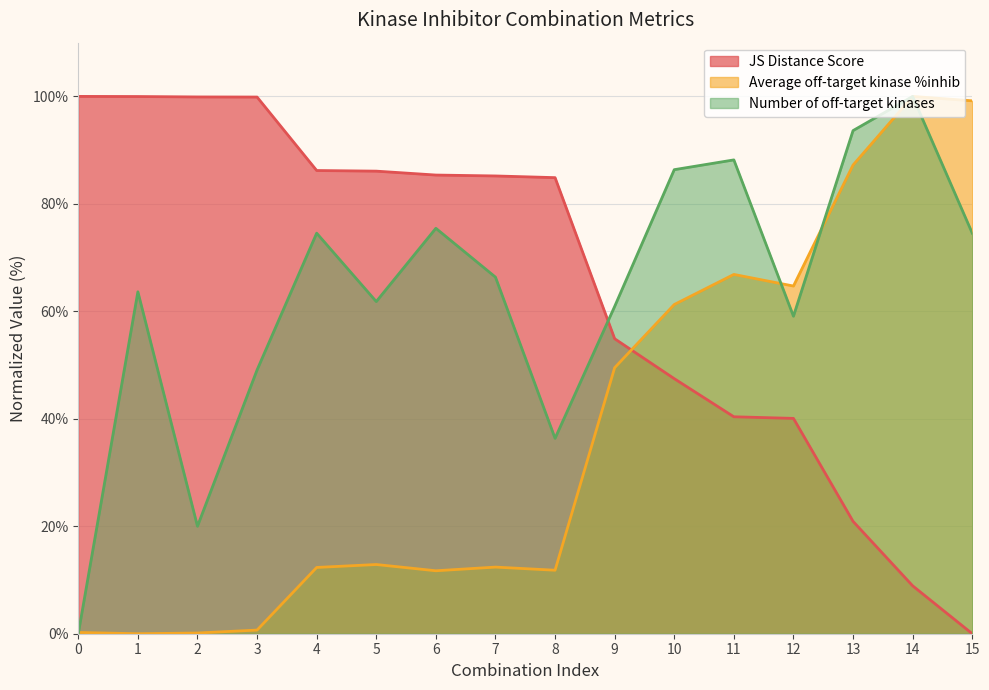

Which series has the largest range (max minus min)?

JS Distance Score